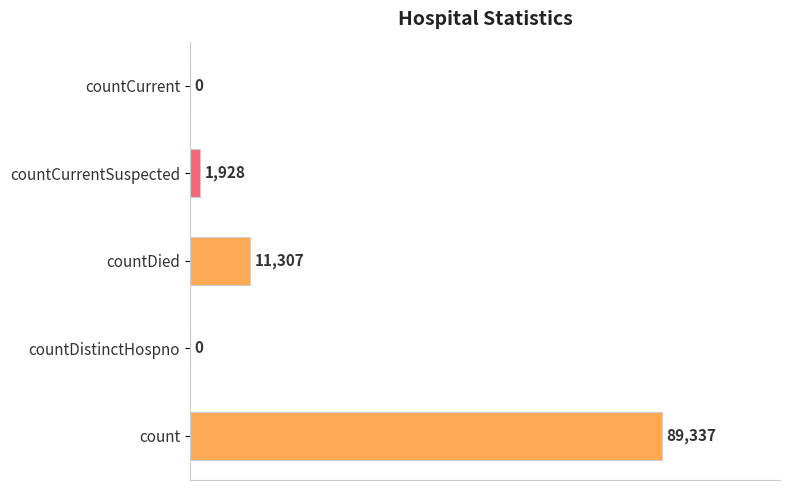

What is the average value?

20514